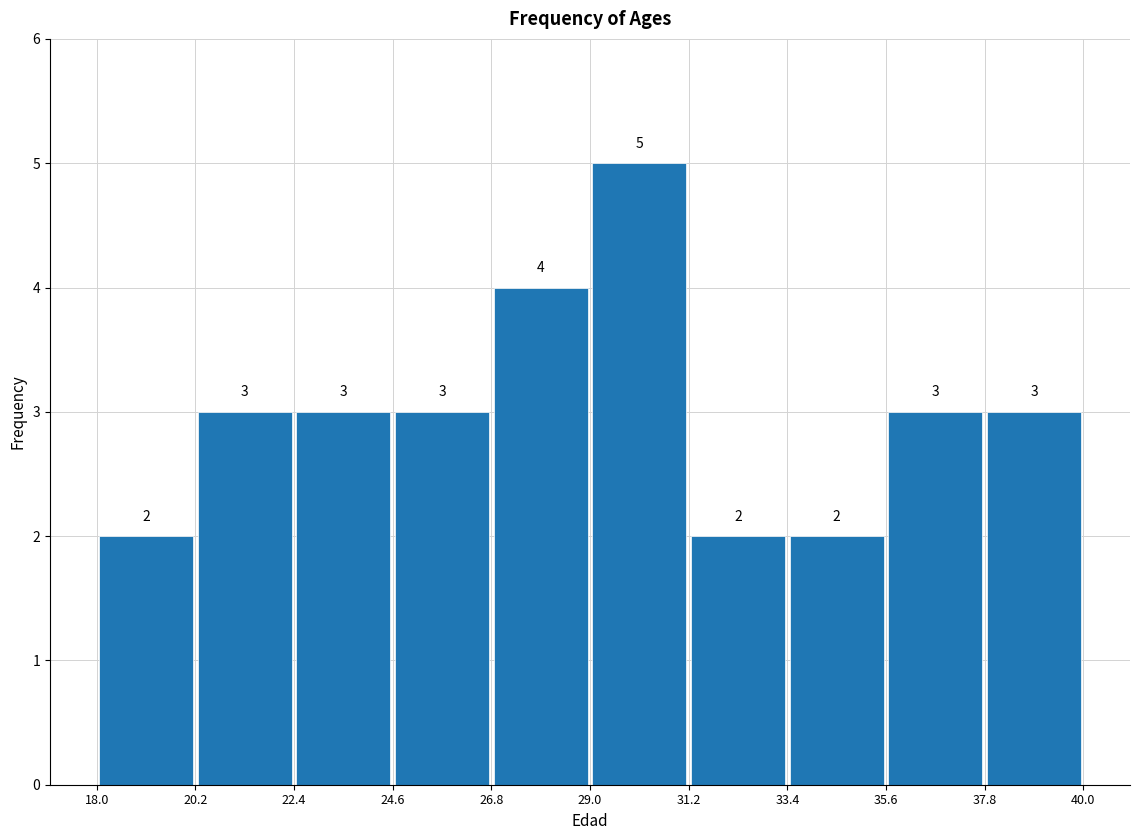

Which range on the x-axis has the tallest bar?

29.0 to 31.2